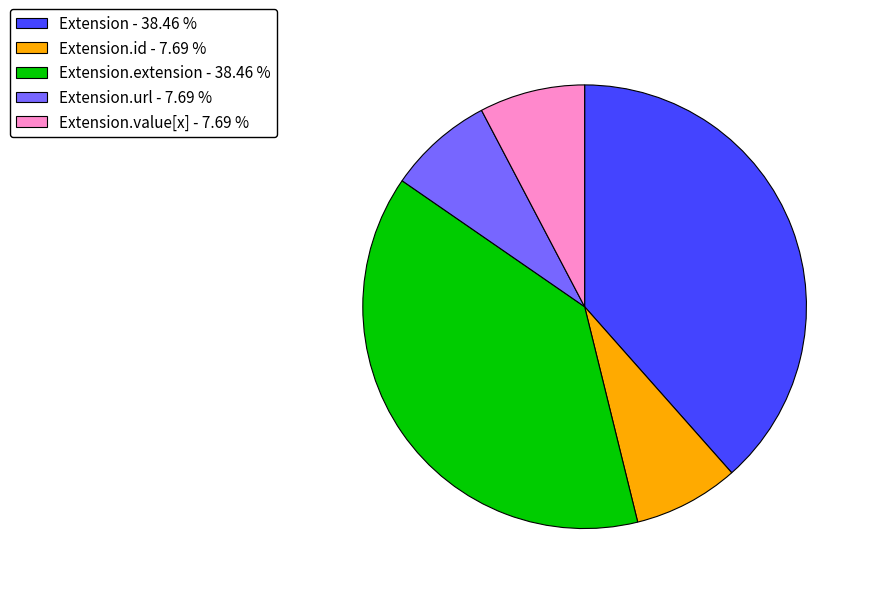

What is the ratio of the value at Extension - 38.46 % to the value at Extension.value[x] - 7.69 %?

5.0